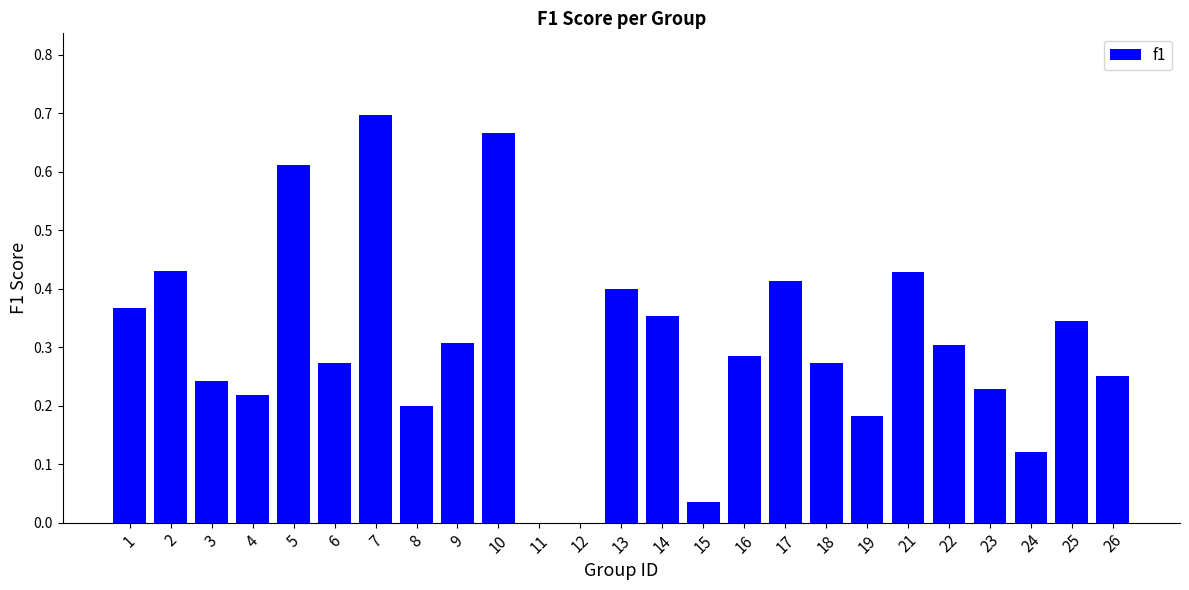

The value at 25 is 0.3. True or false?

True